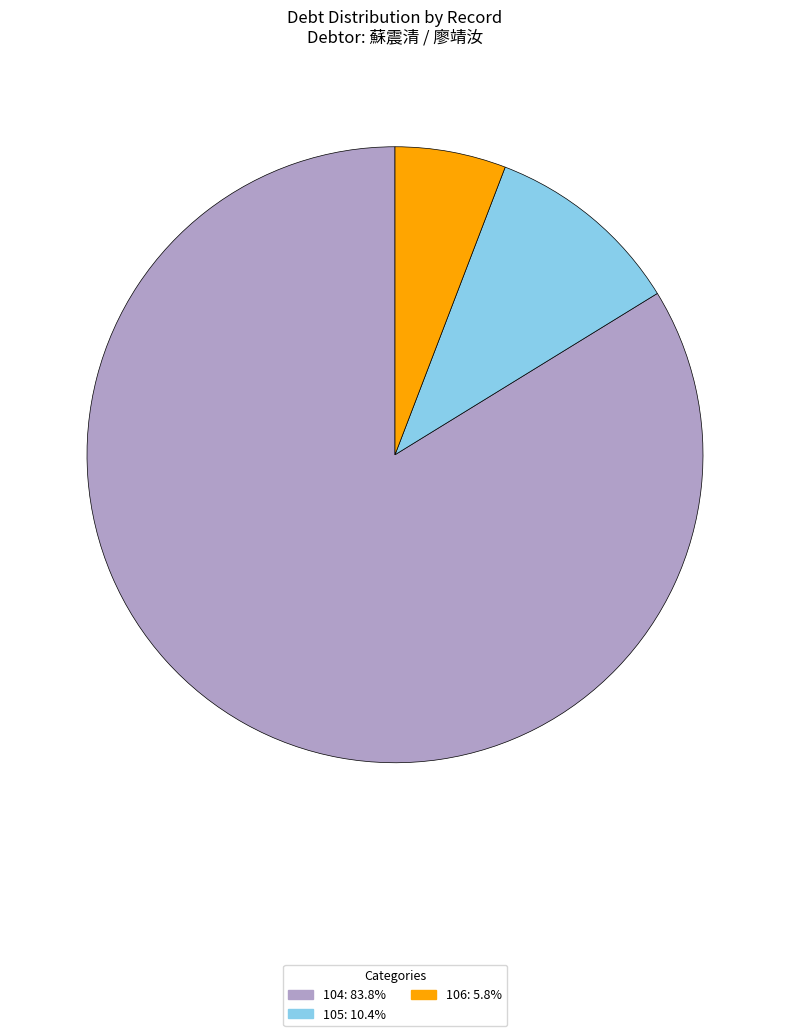

Combined, do 106 and 104 account for over 50%?

Yes